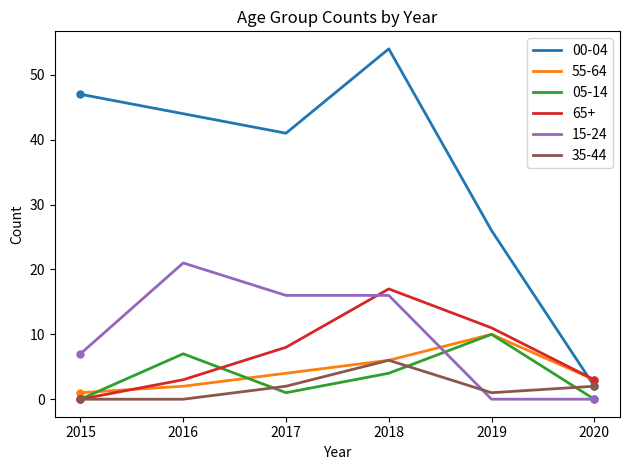

How many values in the 65+ series are below 8?

3